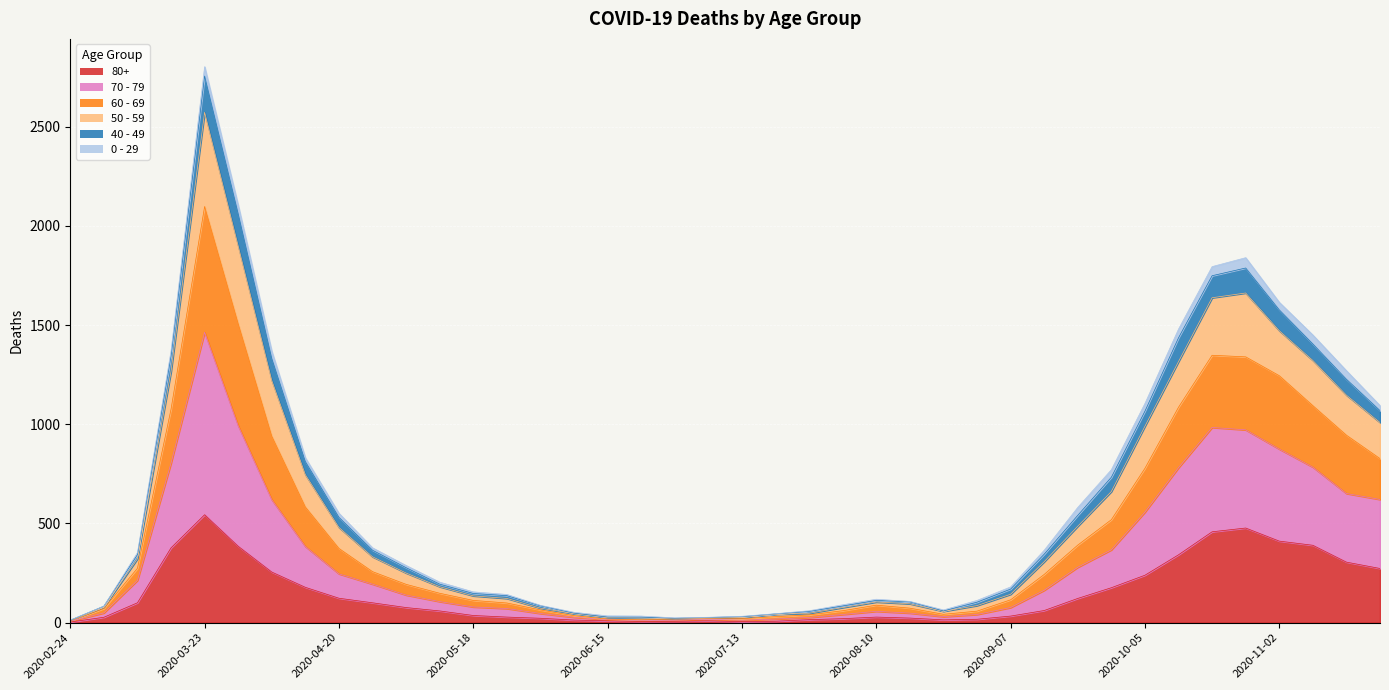

Which category has the highest value across all series?

2020-03-23